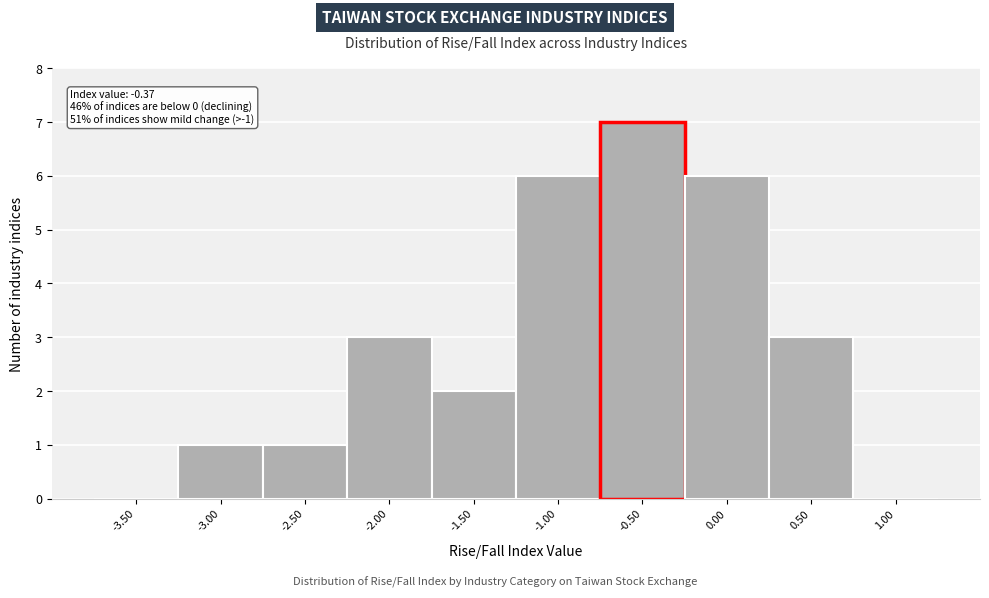

Reading left to right, transcribe all the data shown in this chart.

-3.50=0	-3.00=1	-2.50=1	-2.00=3	-1.50=2	-1.00=6	-0.50=7	0.00=6	0.50=3	1.00=0